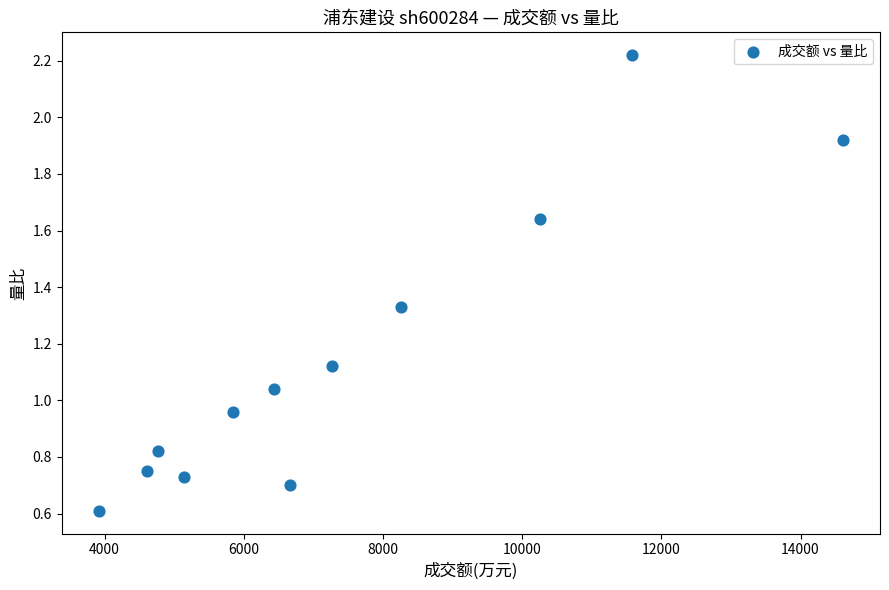

What is the range of X values (max minus min)?

10689.0